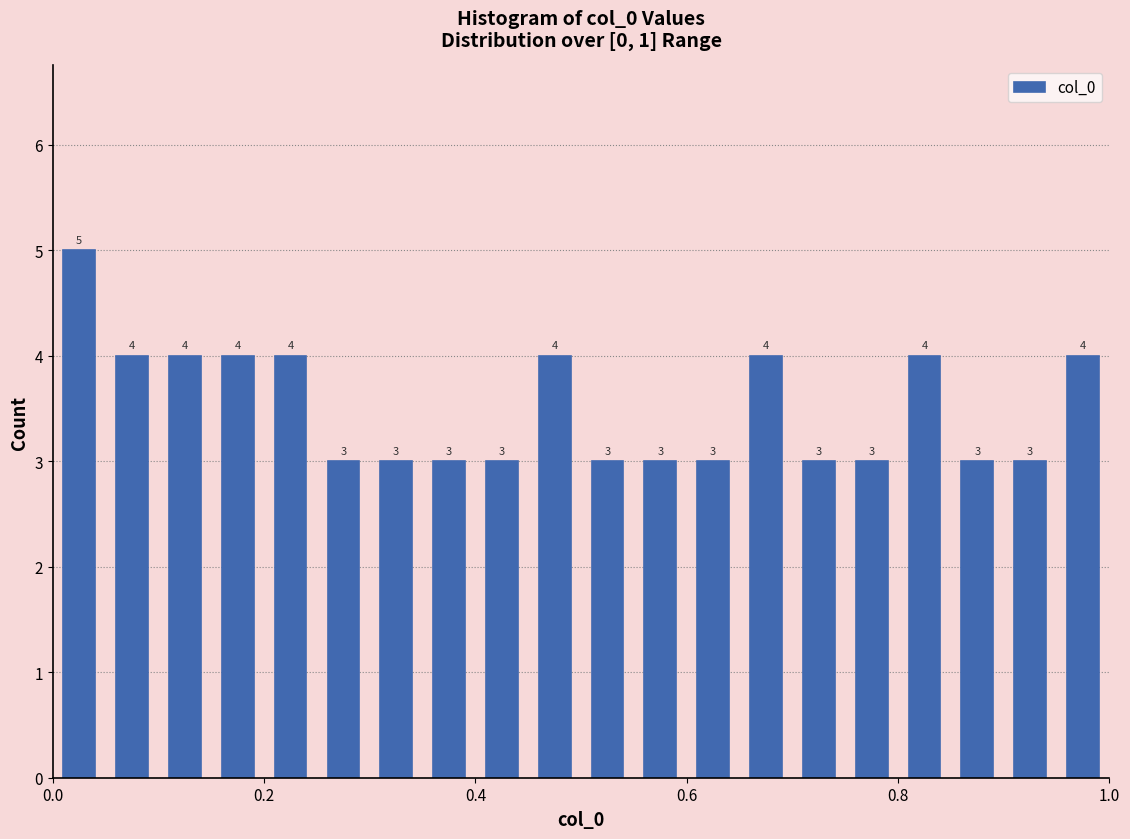

Read against the x-axis, roughly where is the centre of the tallest bar?

0.02